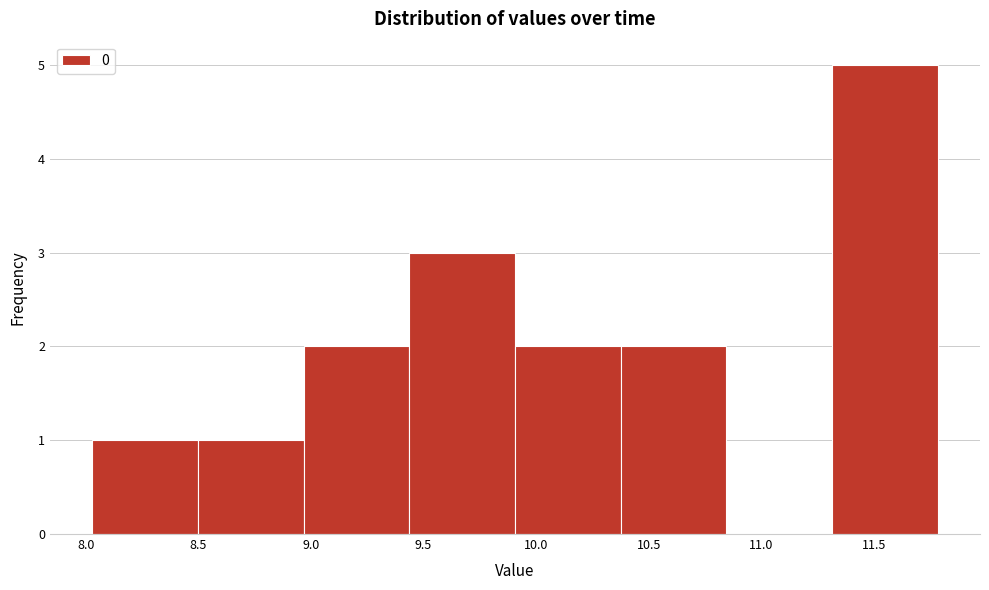

How tall is the bar that spans 9.90 to 10.40 on the x-axis? Neither the bar edges nor the heights are printed on the chart, so give them approximately, as read against the axes.

2